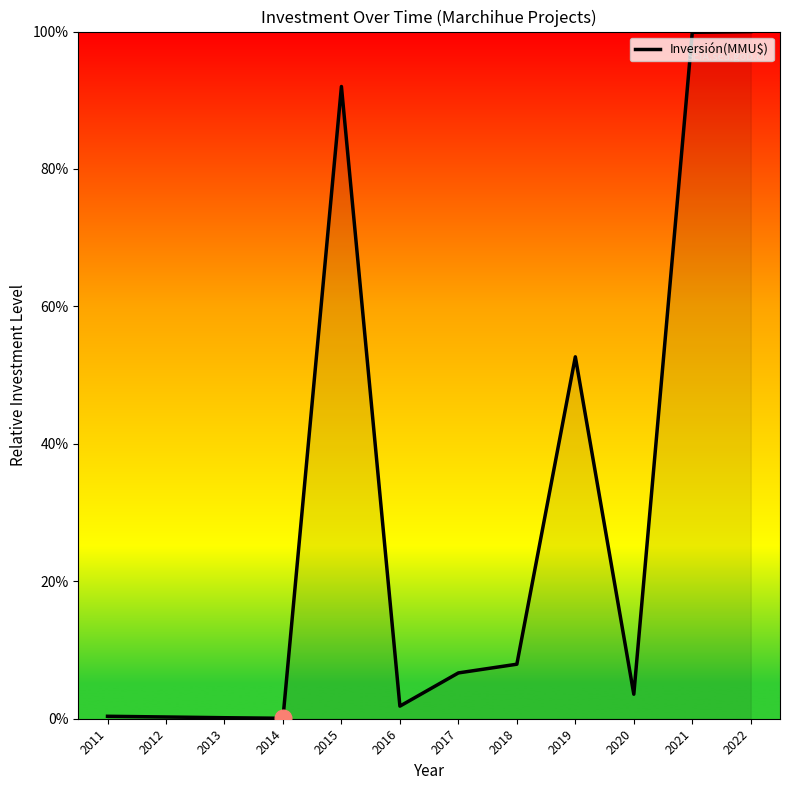

Between 2015 and 2020, which is larger?

2015